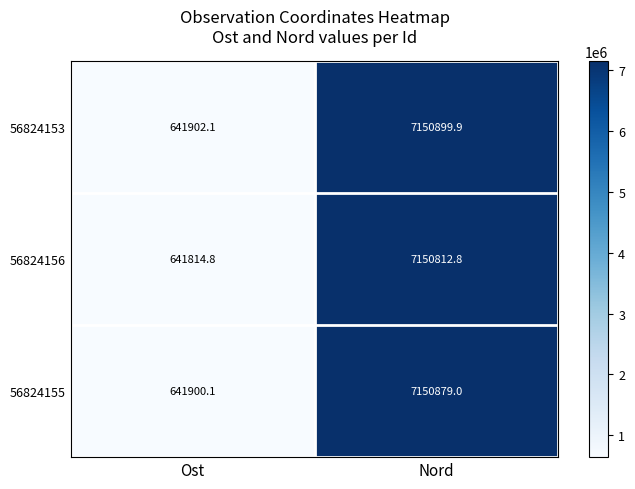

What is the sum of all 56824156 values?

7792627.6